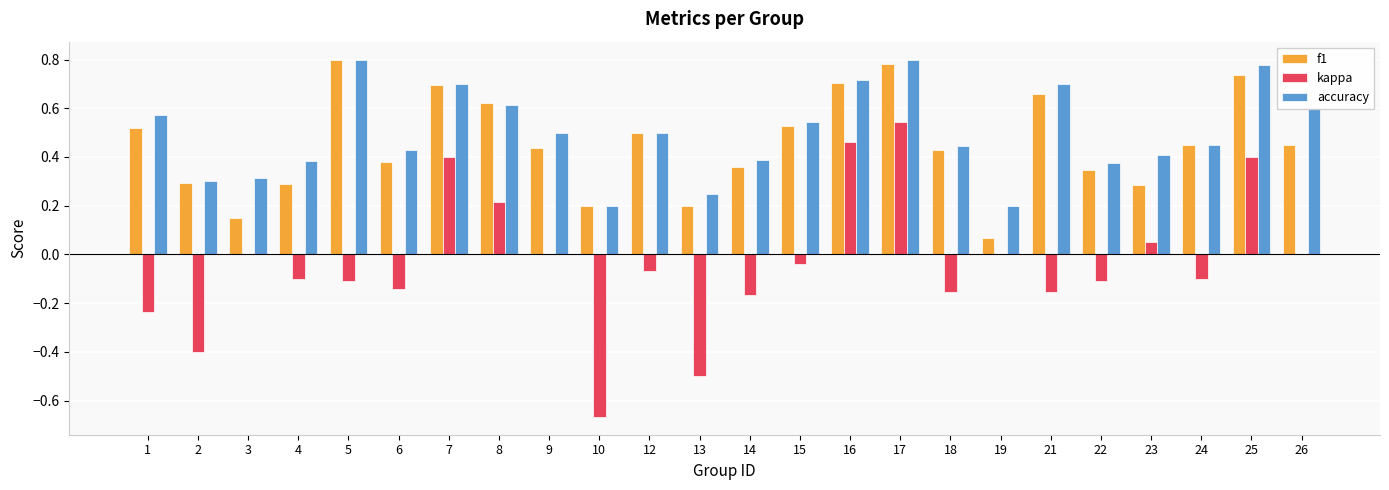

Is the value of accuracy at 18 greater than the value of kappa at 21?

Yes